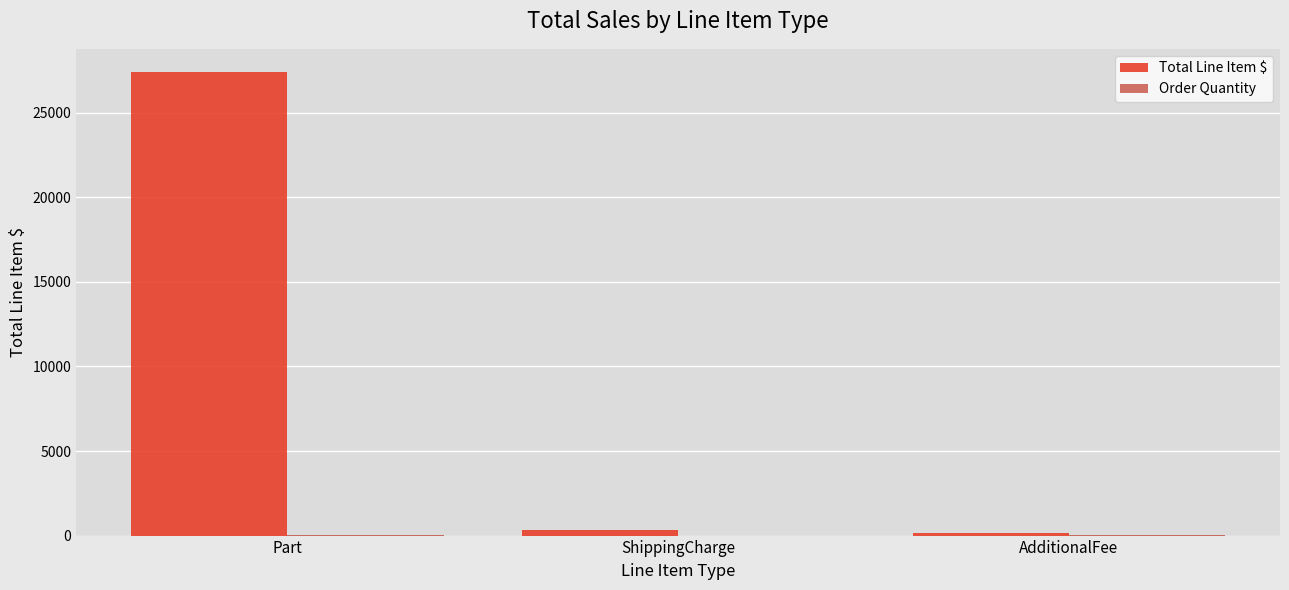

The value of Total Line Item $ at Part is 27411.6. True or false?

True